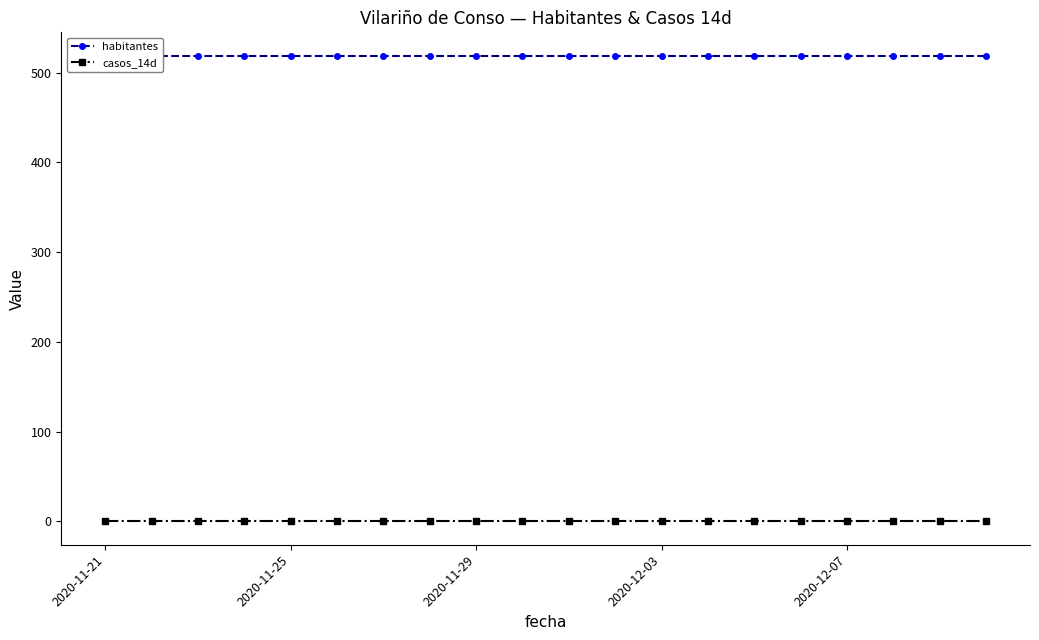

How many categories are shown in the chart?

20